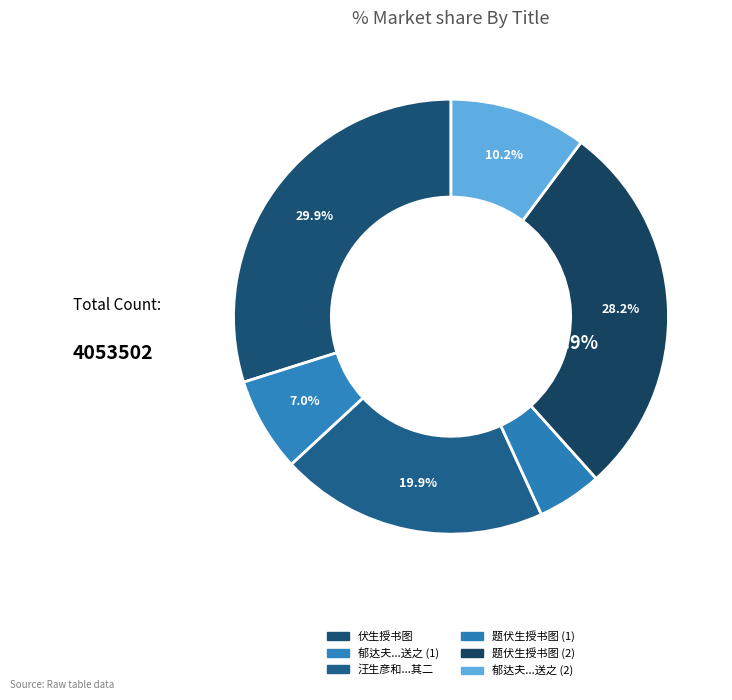

To the nearest percent, what portion does 伏生授书图 represent?

30%